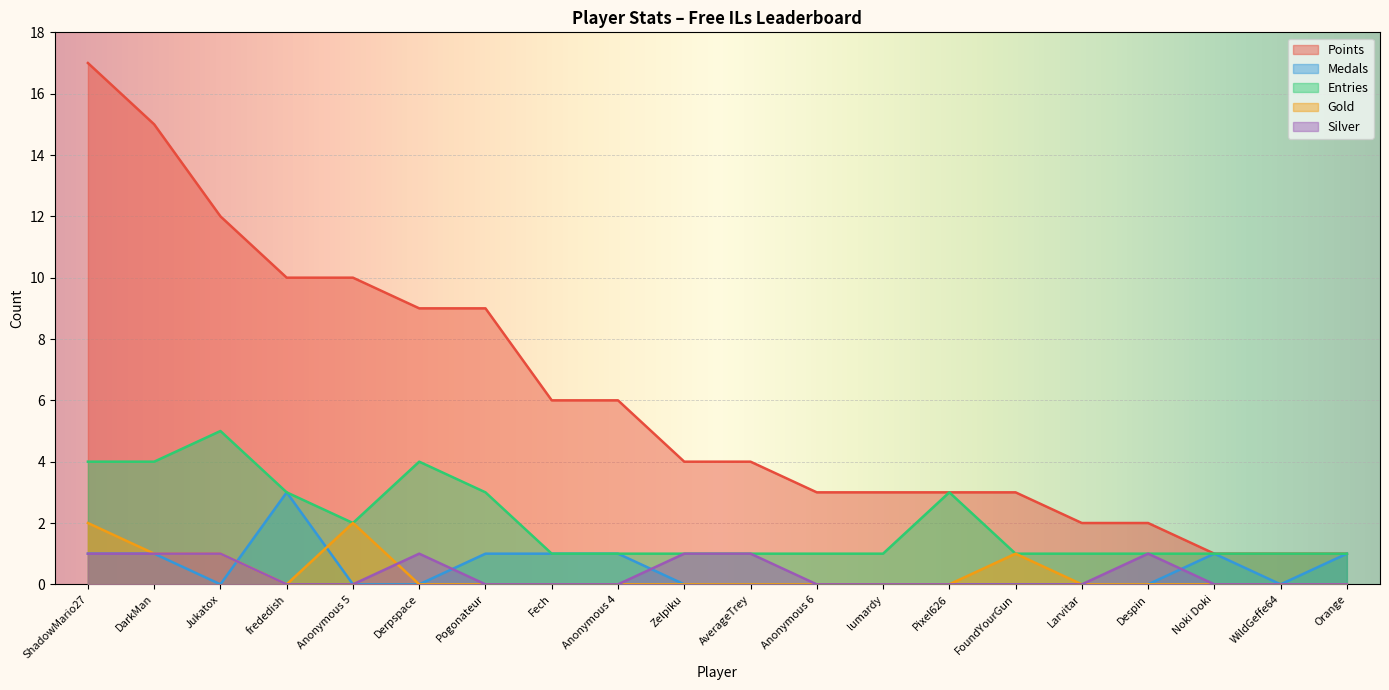

Does the chart display data point markers on the line(s)?

No